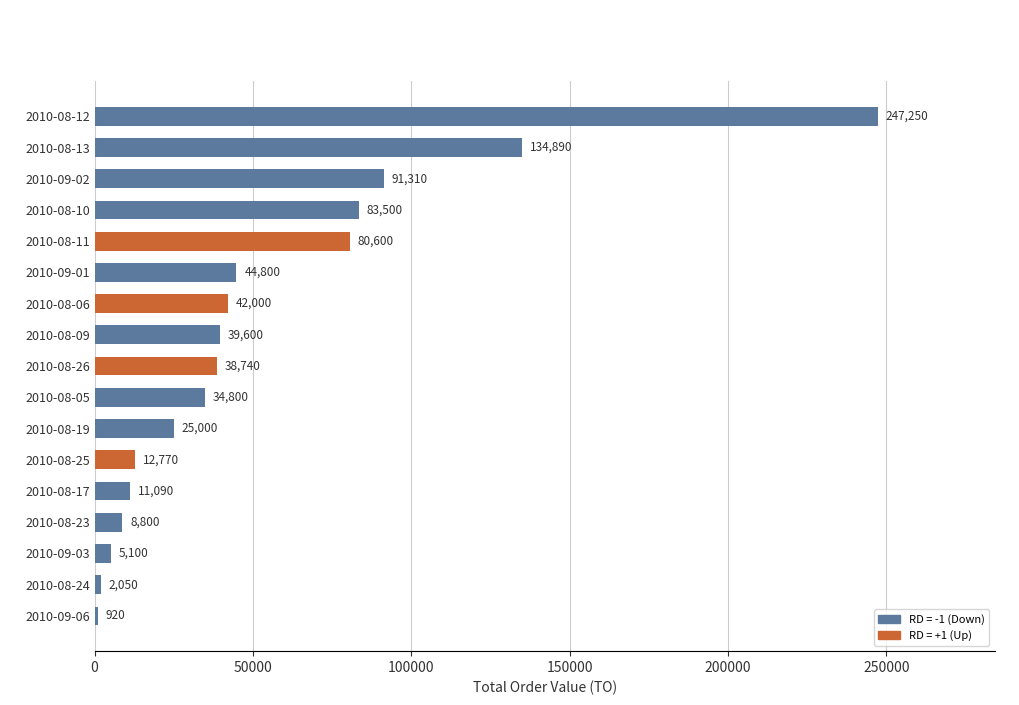

Rank the categories by value from highest to lowest.

2010-08-12, 2010-08-13, 2010-09-02, 2010-08-10, 2010-08-11, 2010-09-01, 2010-08-06, 2010-08-09, 2010-08-26, 2010-08-05, 2010-08-19, 2010-08-25, 2010-08-17, 2010-08-23, 2010-09-03, 2010-08-24, 2010-09-06